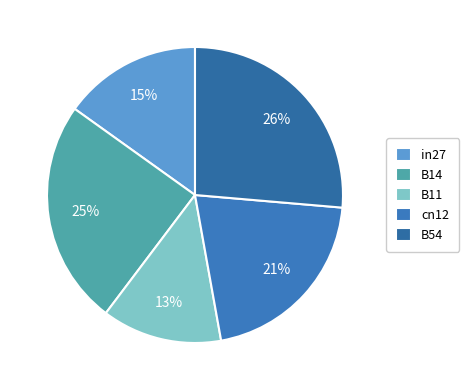

True or false: B54 accounts for 15% of the total.

False